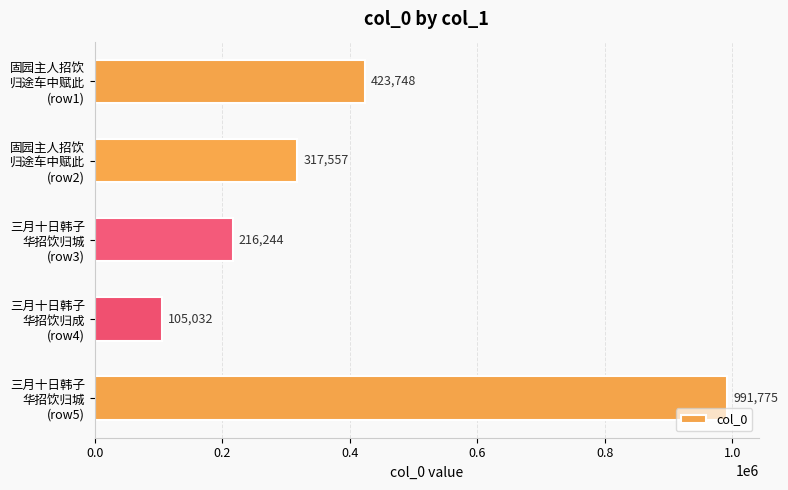

Reading top to bottom, transcribe all the data shown in this chart.

423748	317557	216244	105032	991775